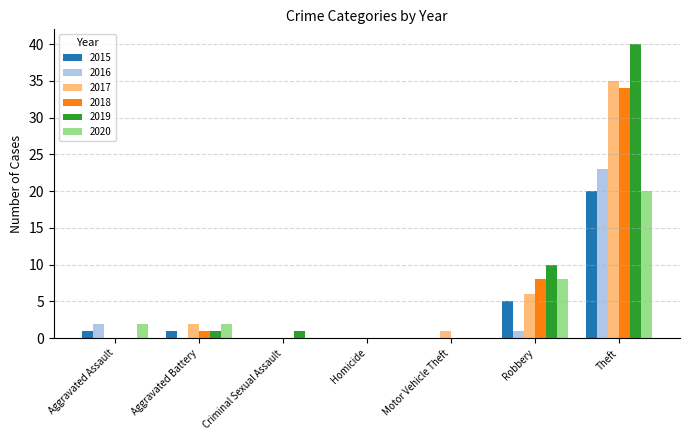

True or false: 2018 has a value of 12 at Aggravated Assault.

False